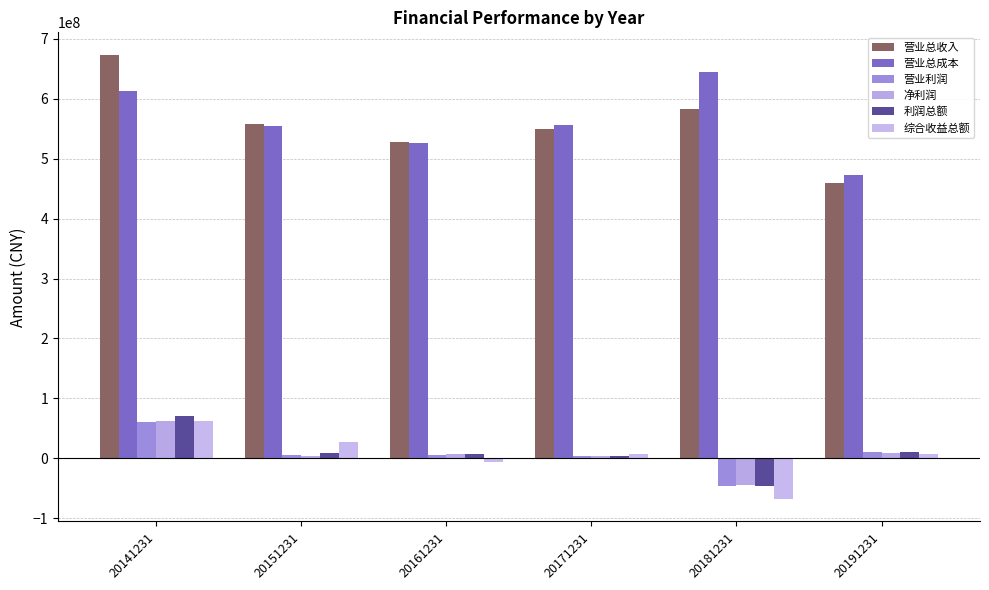

Count the number of data series in this chart.

6